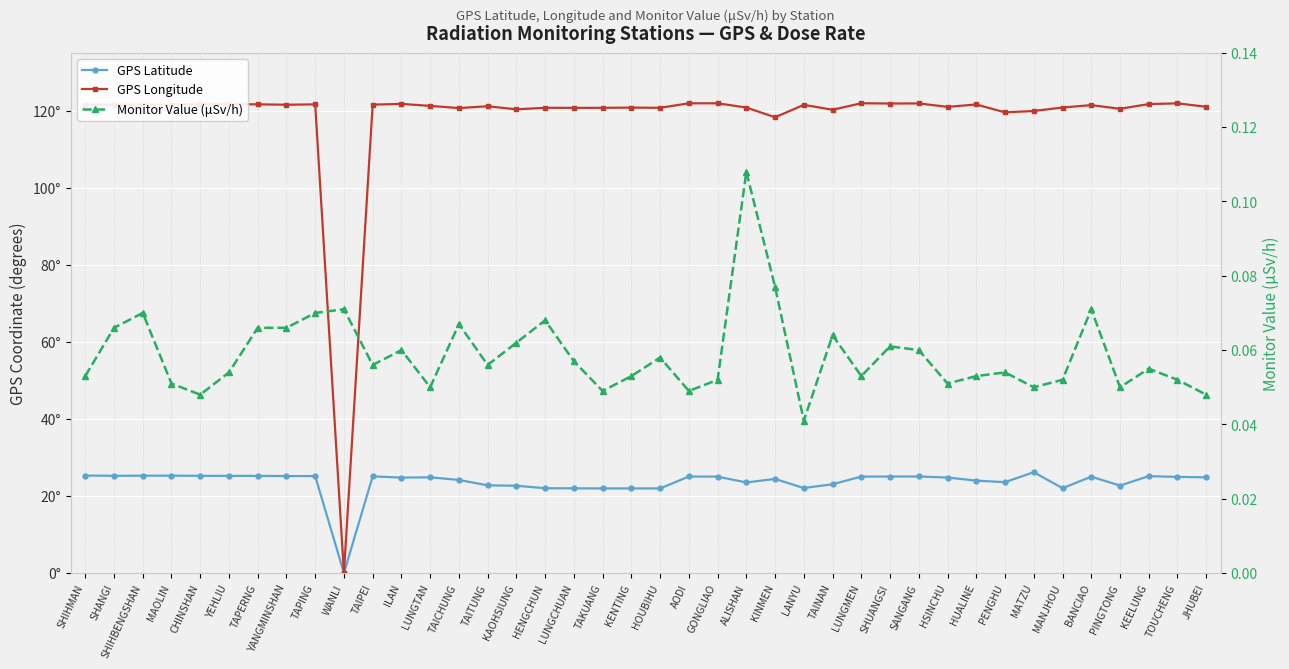

What is the total value across all series at SHANGI?

146.8